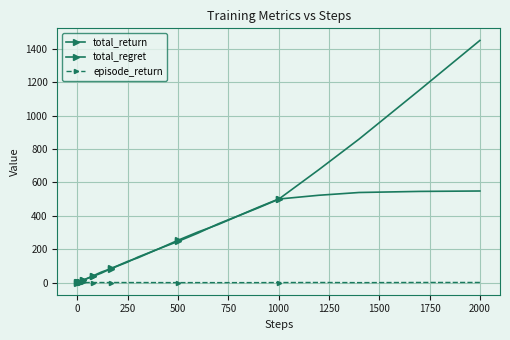

How many distinct data groups are displayed?

3